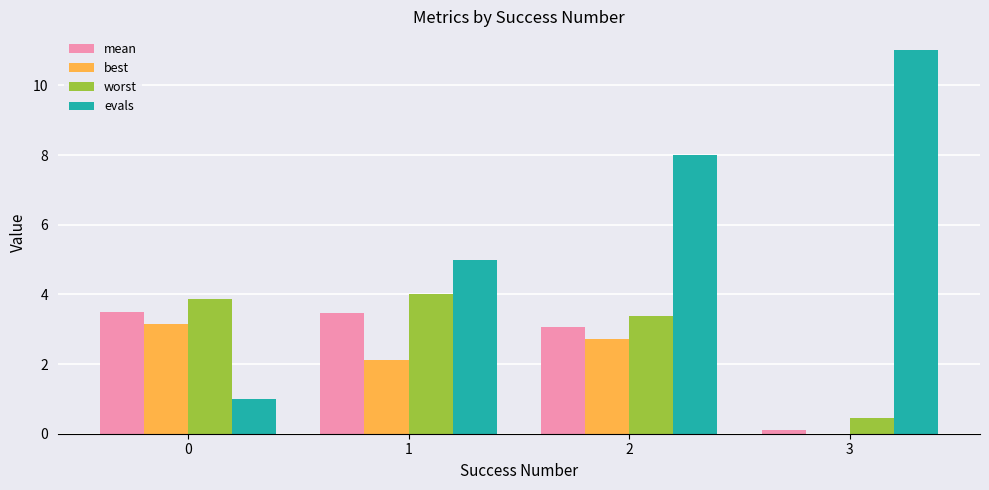

How many distinct data groups are displayed?

4